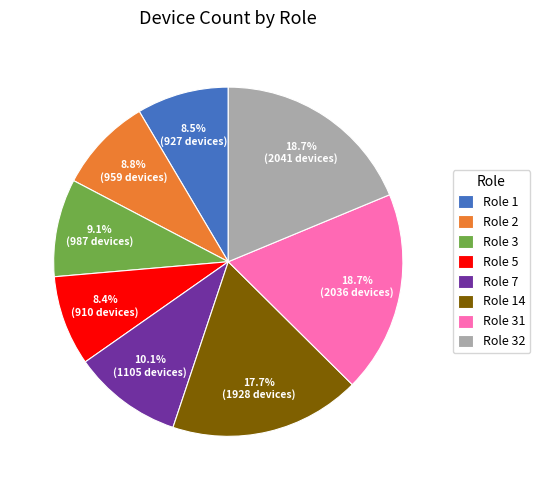

How many slices are in this pie chart?

8